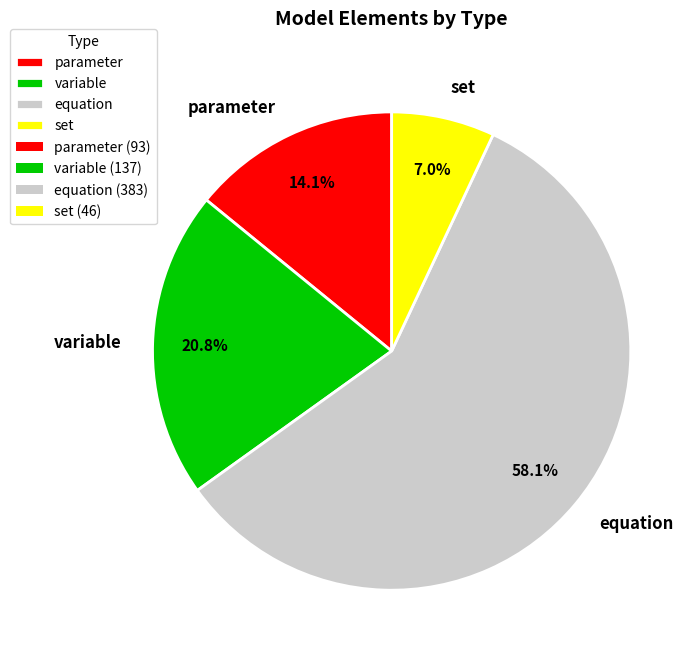

To the nearest percent, what is the difference between the largest and smallest slice percentages?

51%